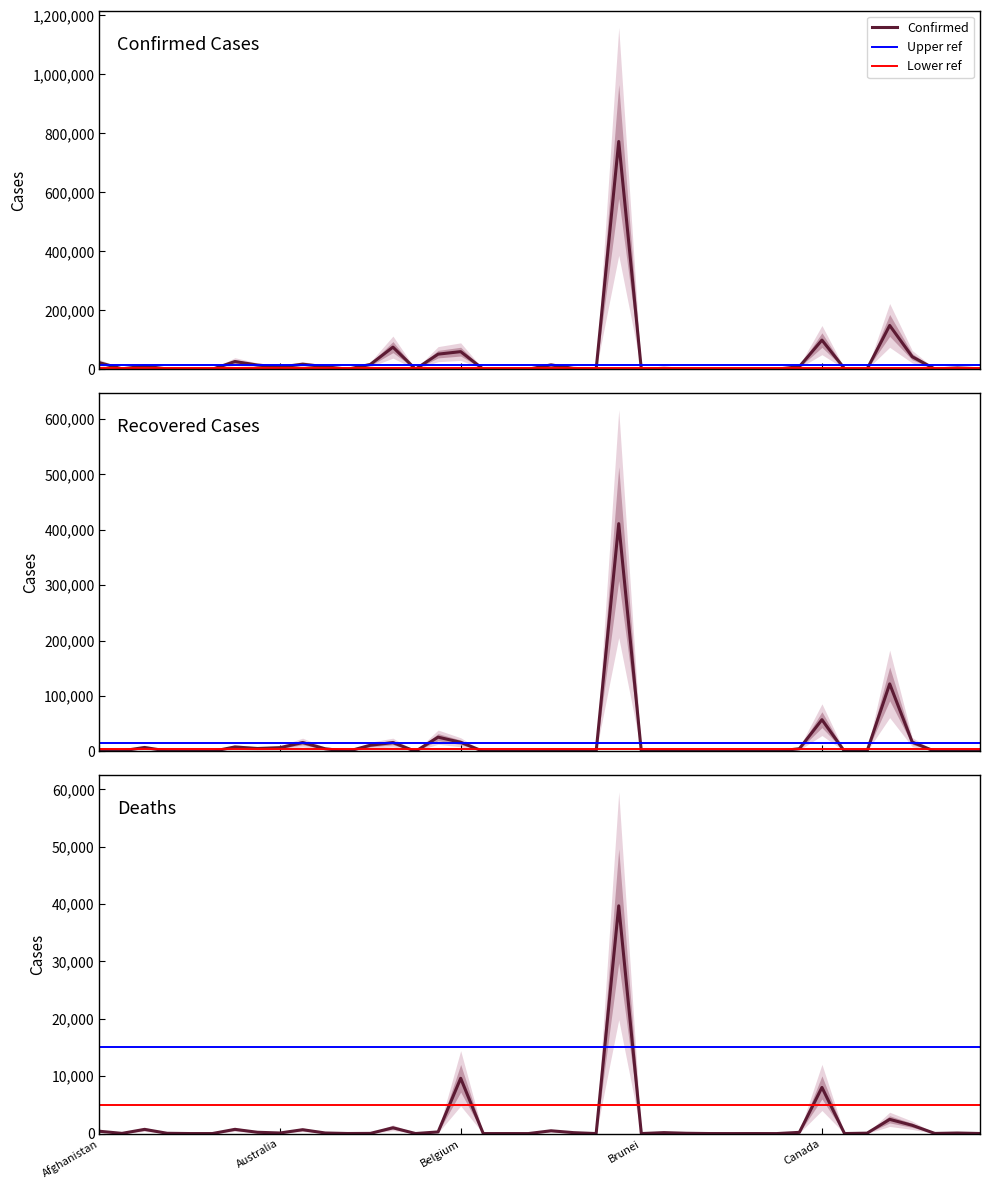

What is the difference between the highest and lowest values at Antigua and Barbuda?

23